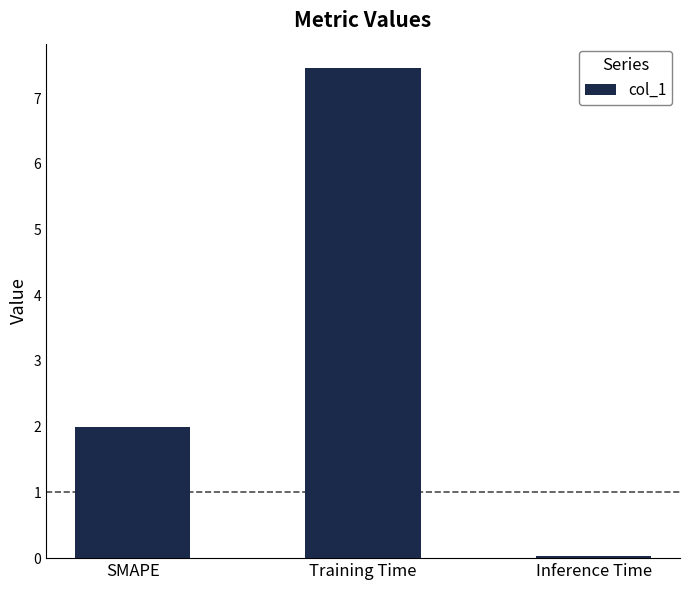

What is the change in value from SMAPE to Training Time?

+5.5